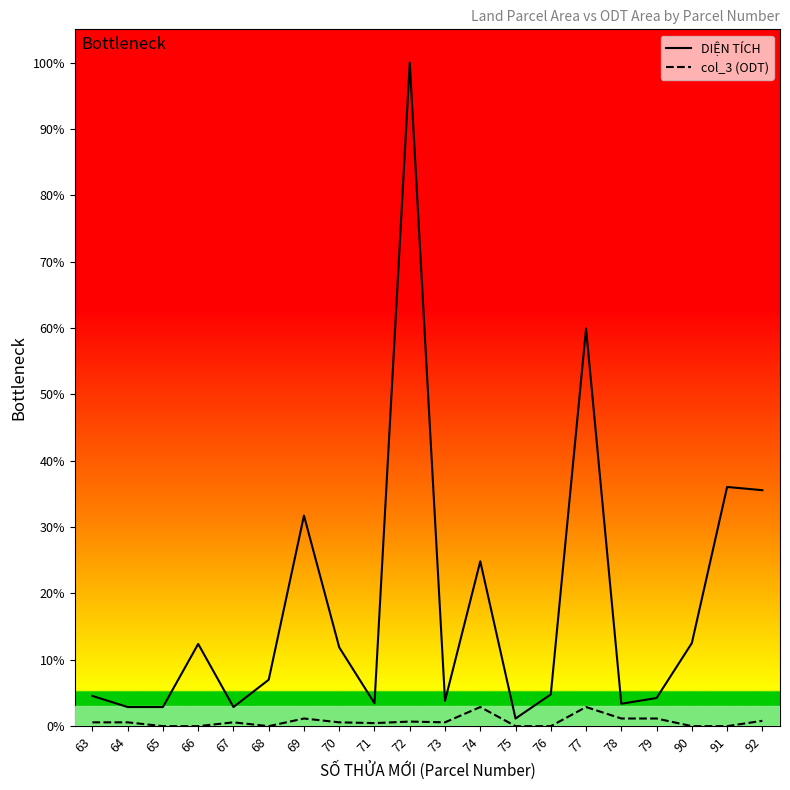

At which category is the sum across all series the highest?

72